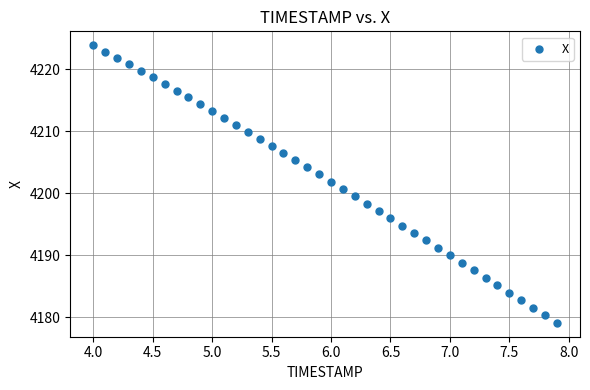

What is the range of X values (max minus min)?

3.9